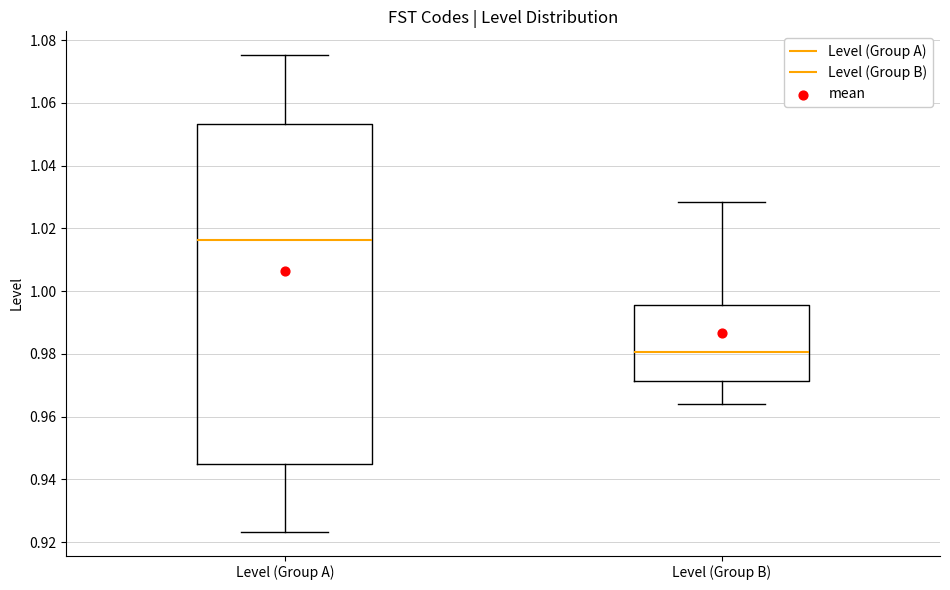

Which box's median line is the lowest?

Level (Group B)